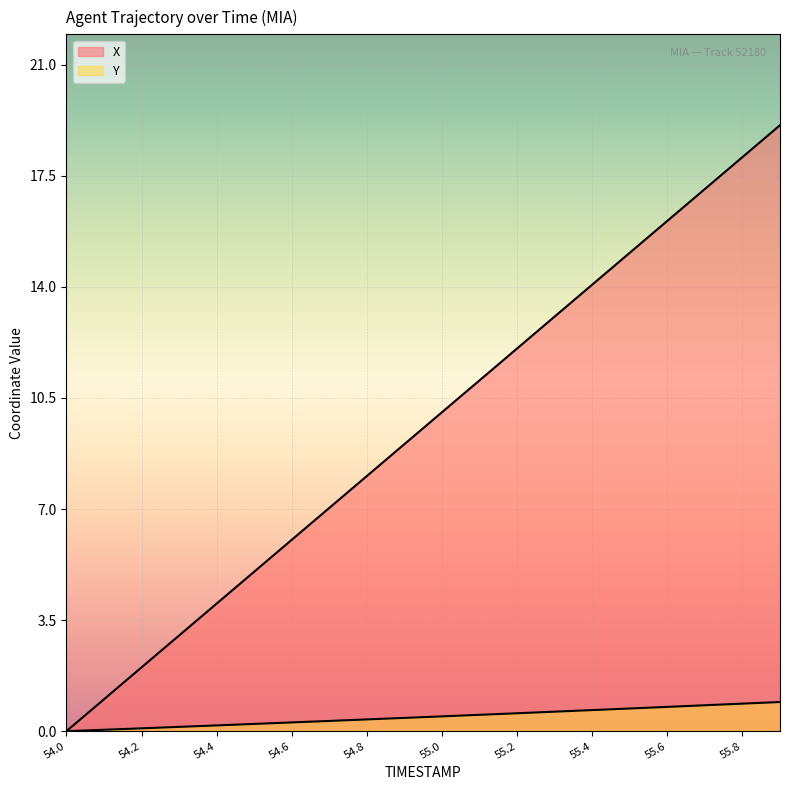

True or false: X and Y intersect in this chart.

False